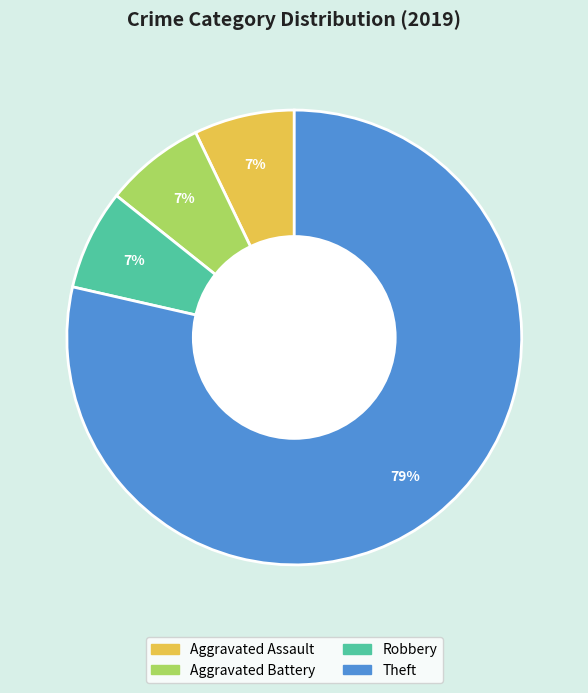

To the nearest percent, what is the average slice percentage?

25%